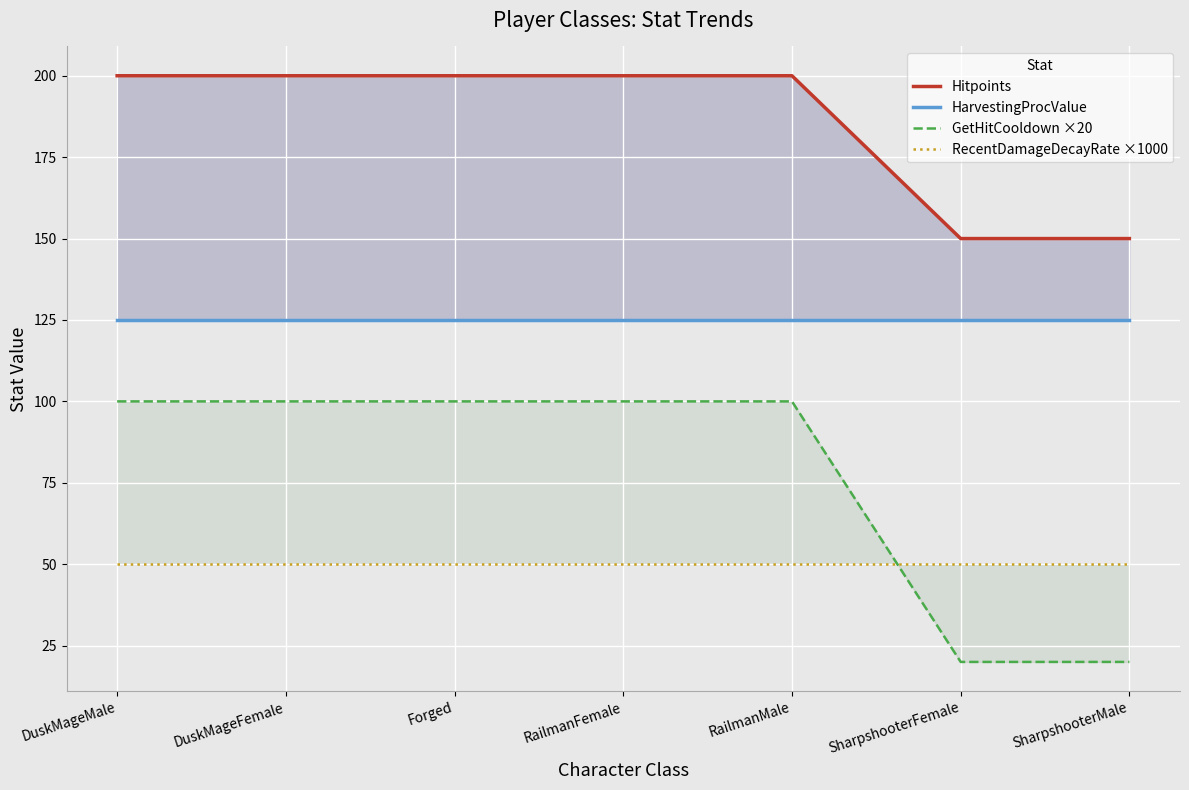

What are all the series names shown in the legend?

Hitpoints, HarvestingProcValue, GetHitCooldown ×20, RecentDamageDecayRate ×1000